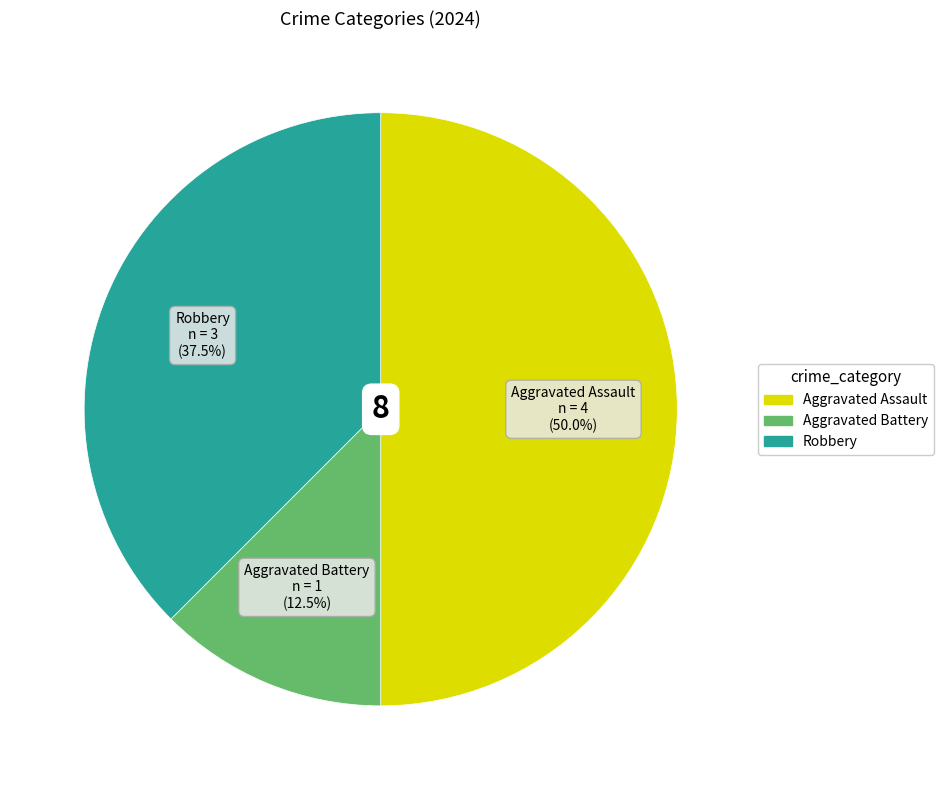

Rank the categories by value from highest to lowest.

Aggravated Assault, Robbery, Aggravated Battery